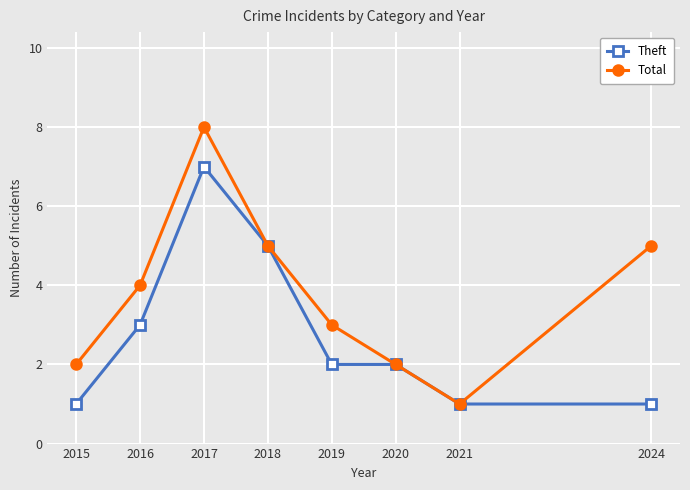

Reading right to left, transcribe all the data shown in this chart.

Theft: 2024=1	2021=1	2020=2	2019=2	2018=5	2017=7	2016=3	2015=1
Total: 2024=5	2021=1	2020=2	2019=3	2018=5	2017=8	2016=4	2015=2